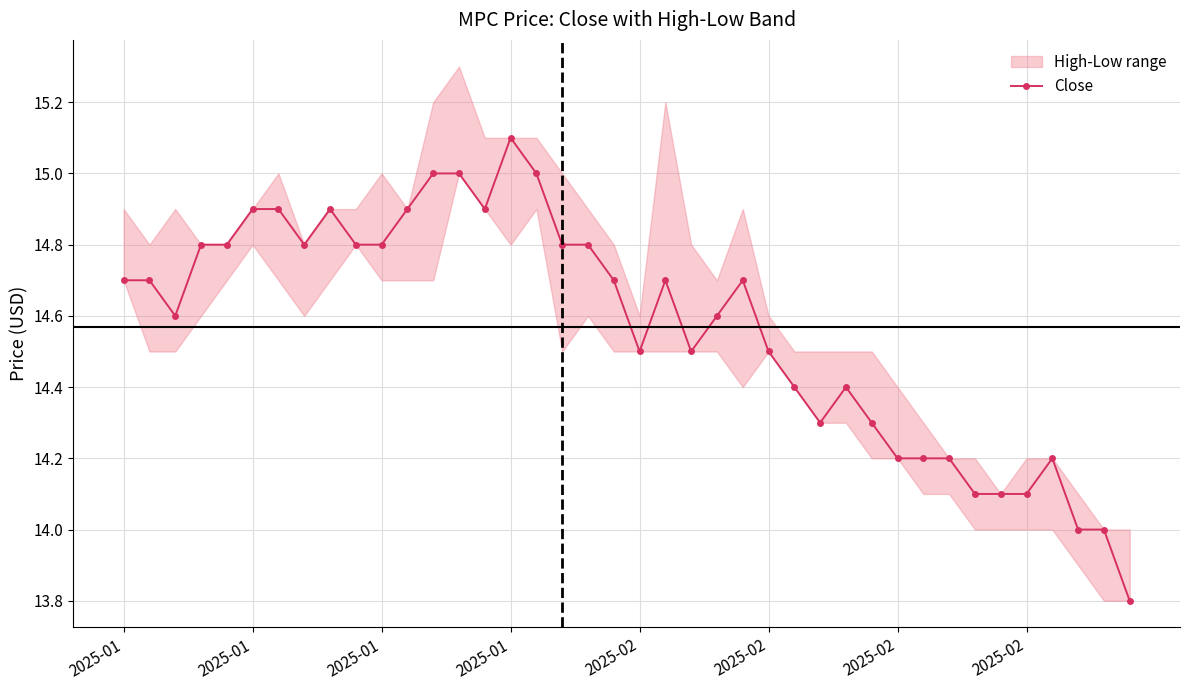

What is the value of the 20th point from the left?

14.7